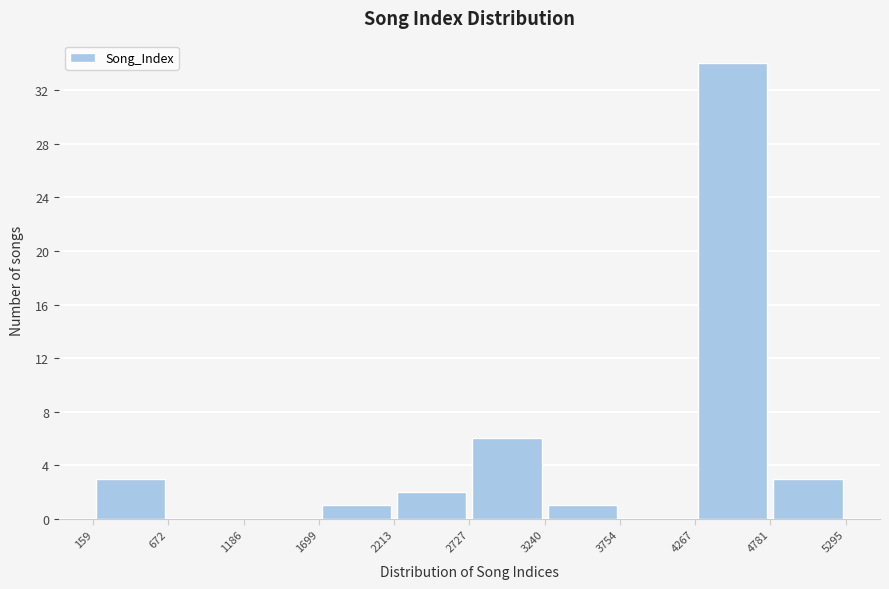

Reading left to right, list every bar in this chart as the range it spans on the x-axis followed by its height. The values are not printed on the chart, so give them approximately, as read against the axis.

159 to 672: 3
672 to 1186: 0
1186 to 1699: 0
1699 to 2213: 1
2213 to 2727: 2
2727 to 3240: 6
3240 to 3754: 1
3754 to 4267: 0
4267 to 4781: 34
4781 to 5295: 3